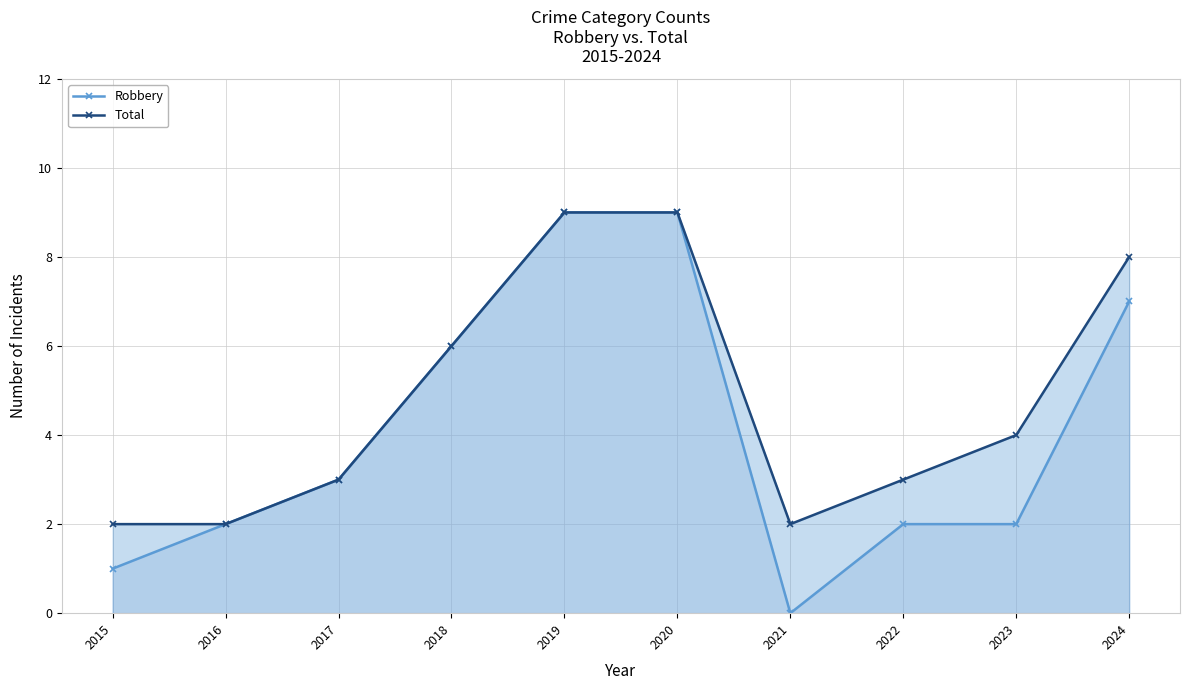

Is it true that Robbery equals 2 at 2024?

False